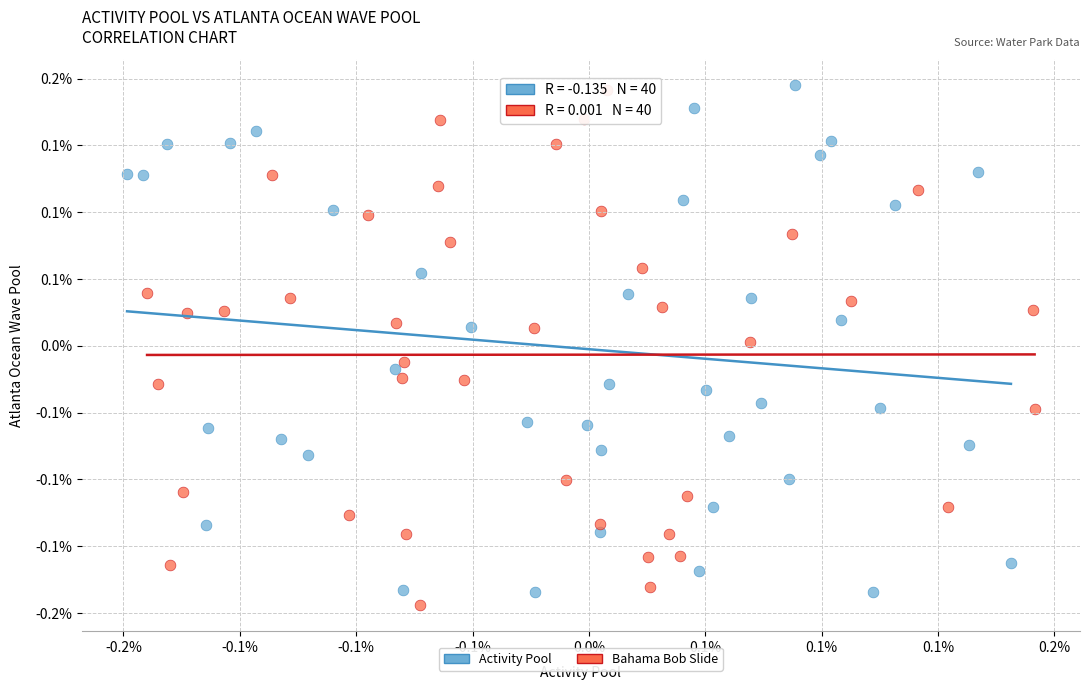

What are all the series names shown in the legend?

Activity Pool, Bahama Bob Slide